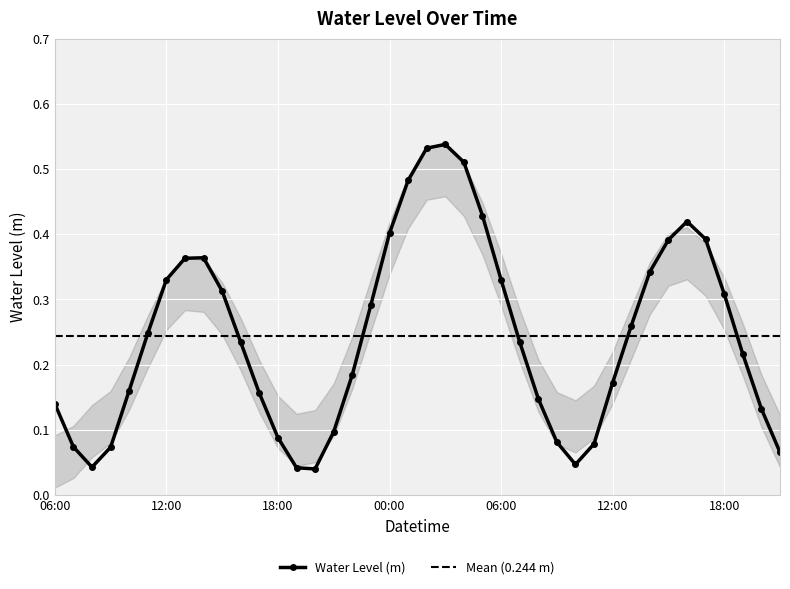

Where is the first local minimum?

2023-10-07 08:00